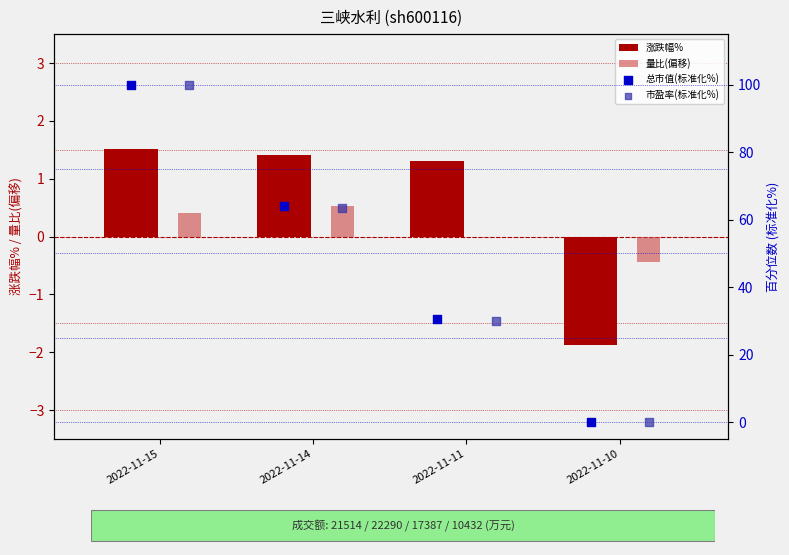

At how many categories does at least one series exceed 14?

3